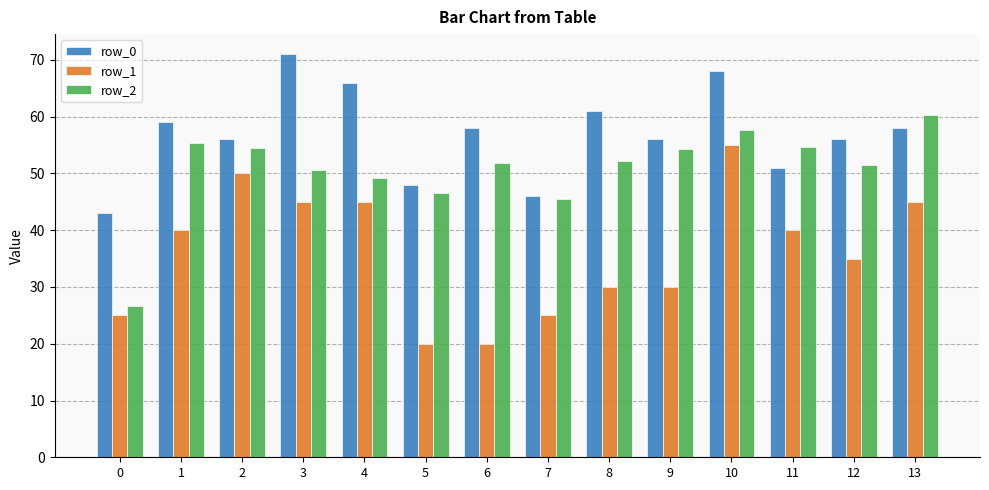

Rank the series at 11 from lowest to highest value.

row_1, row_0, row_2